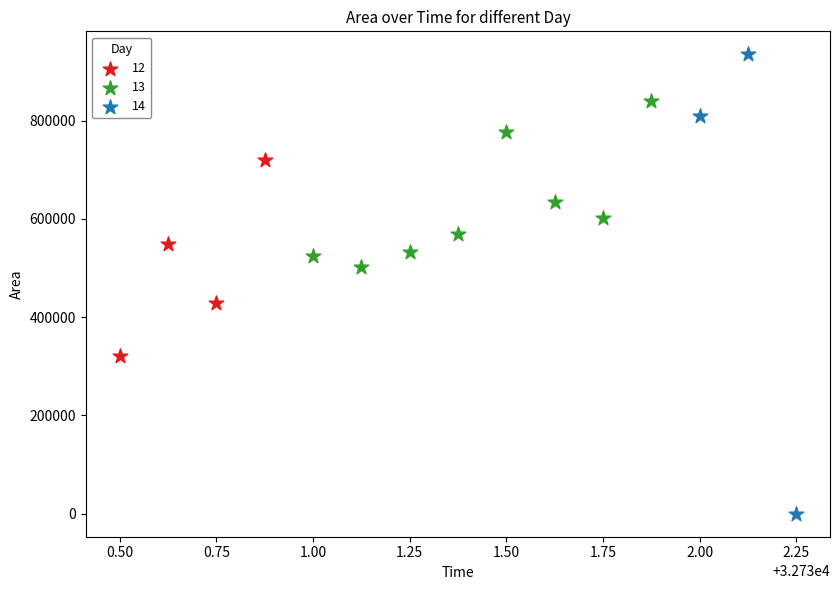

Which series contains the highest Y value?

14